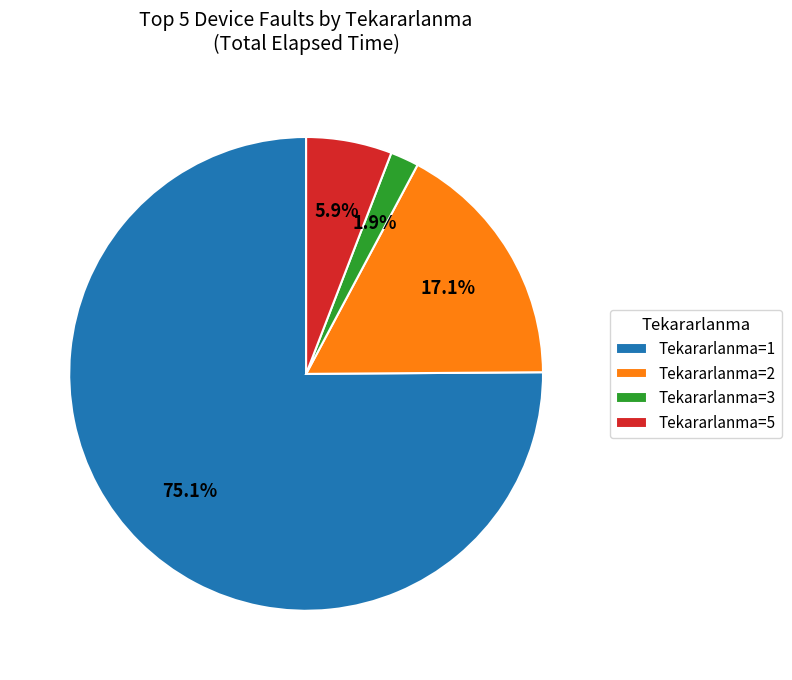

Is the sum of Tekararlanma=3 and Tekararlanma=2 greater than half?

No